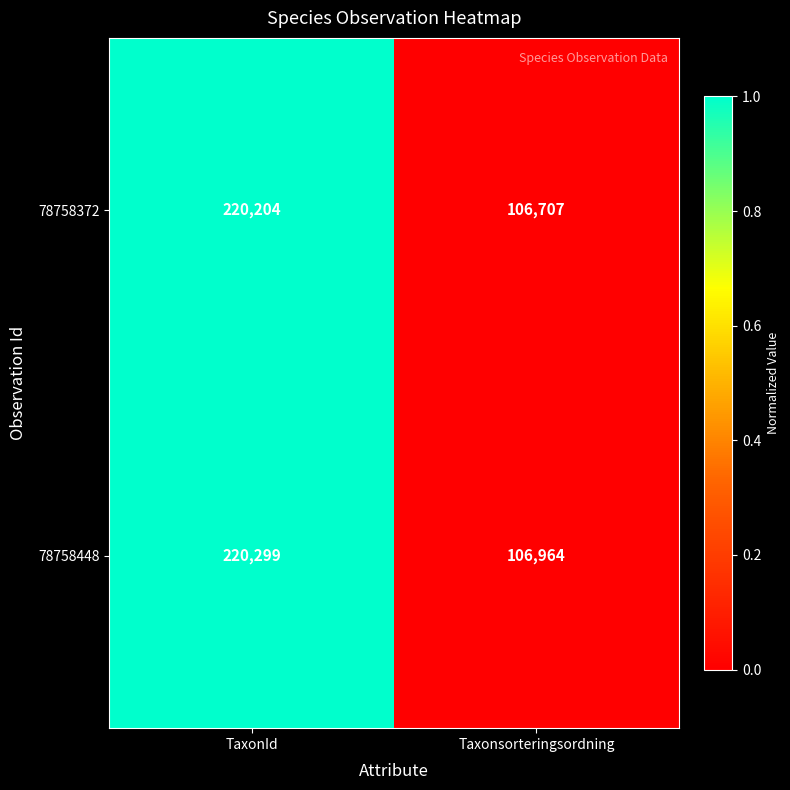

What is the sum of all 78758448 values?

327263